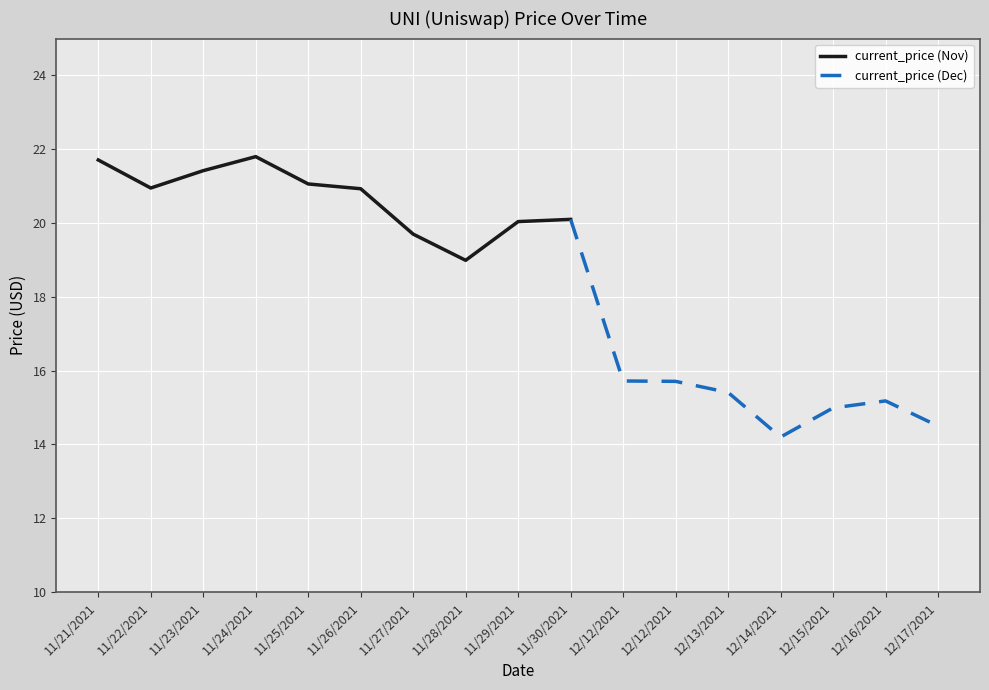

How many data points does each series have?

17